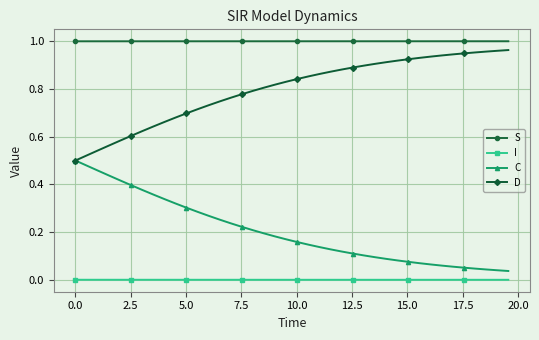

List the series in order of their overall mean, highest first.

S, D, C, I